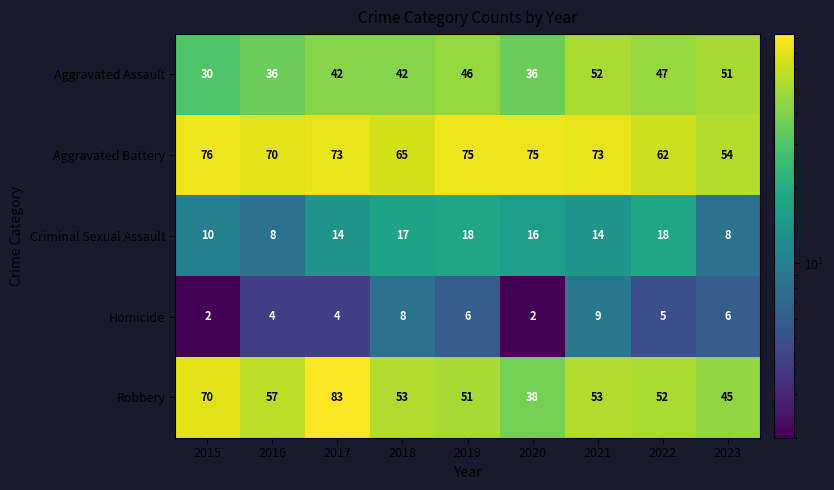

What is the maximum value for Homicide?

9